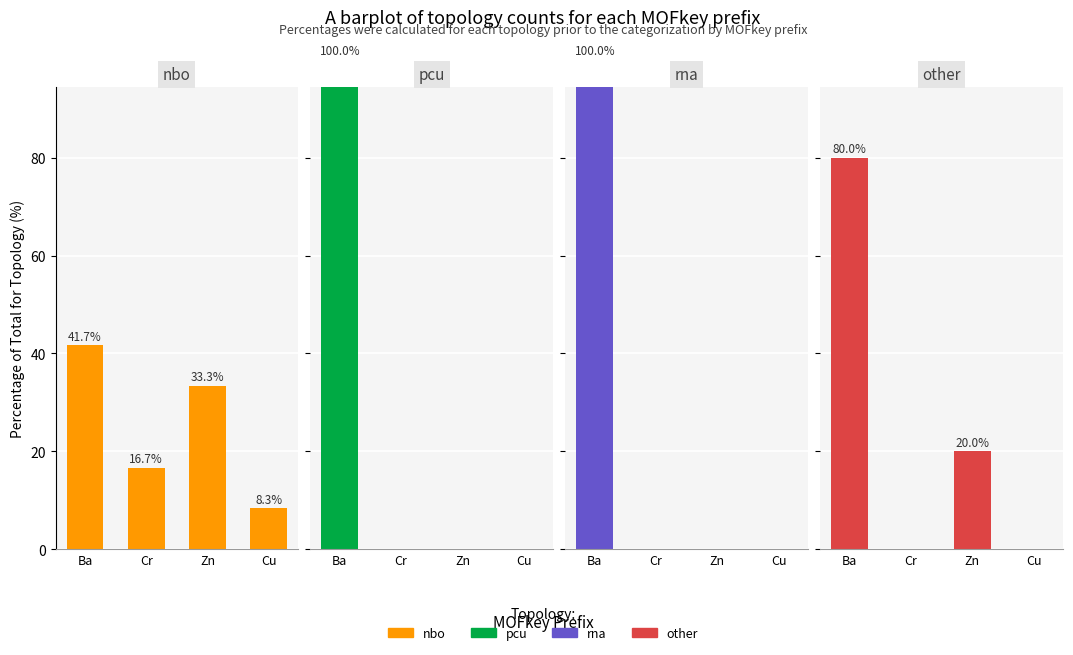

Count the number of categories in the chart.

4